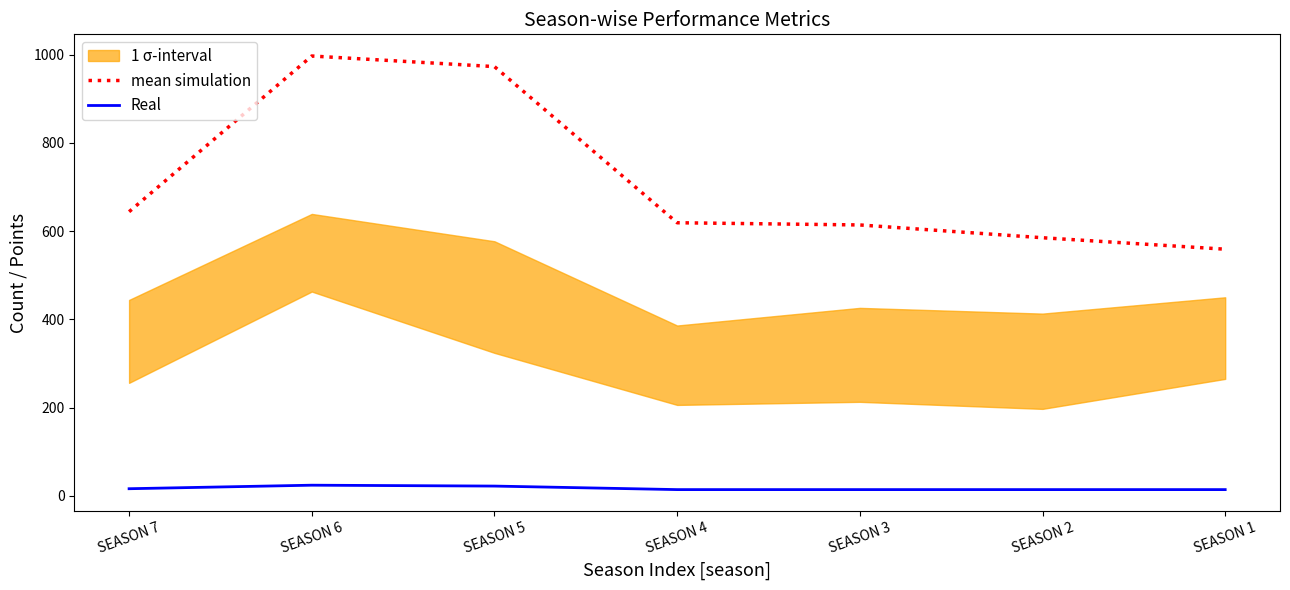

Rank the series by their average value, from lowest to highest.

Real, mean simulation